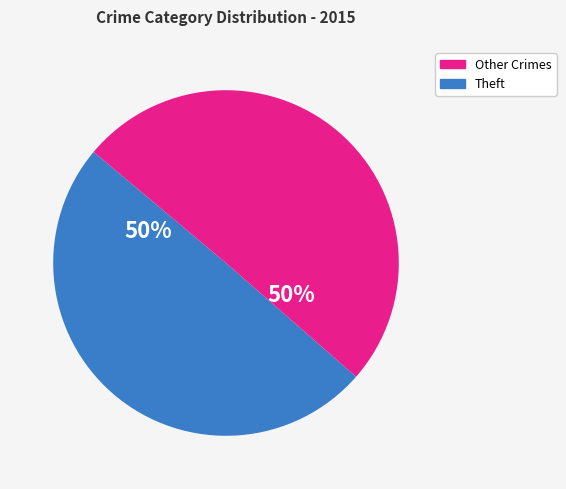

The Other Crimes slice represents 56% of the pie. True or false?

False